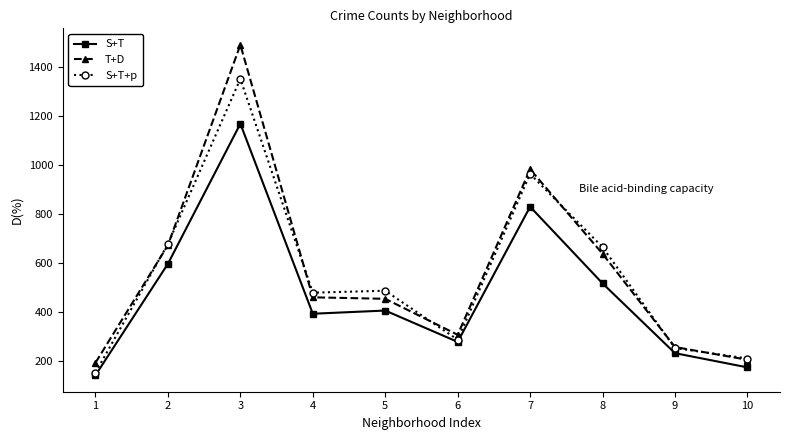

Count the number of data series in this chart.

3